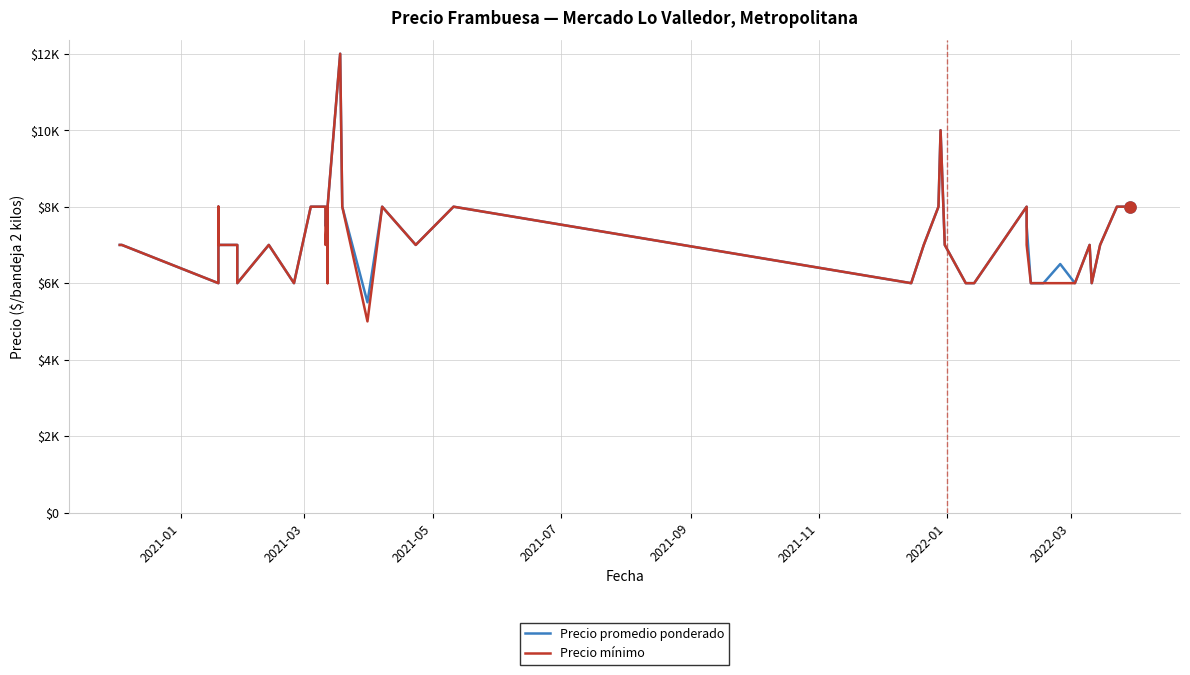

True or false: Precio promedio ponderado has more than 1 points higher than both neighbors.

True